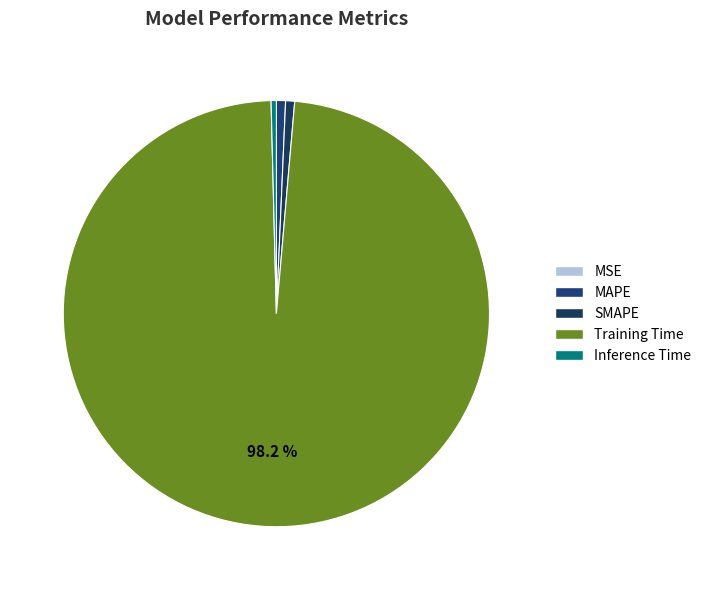

How much of the chart is everything except SMAPE?

99.3%